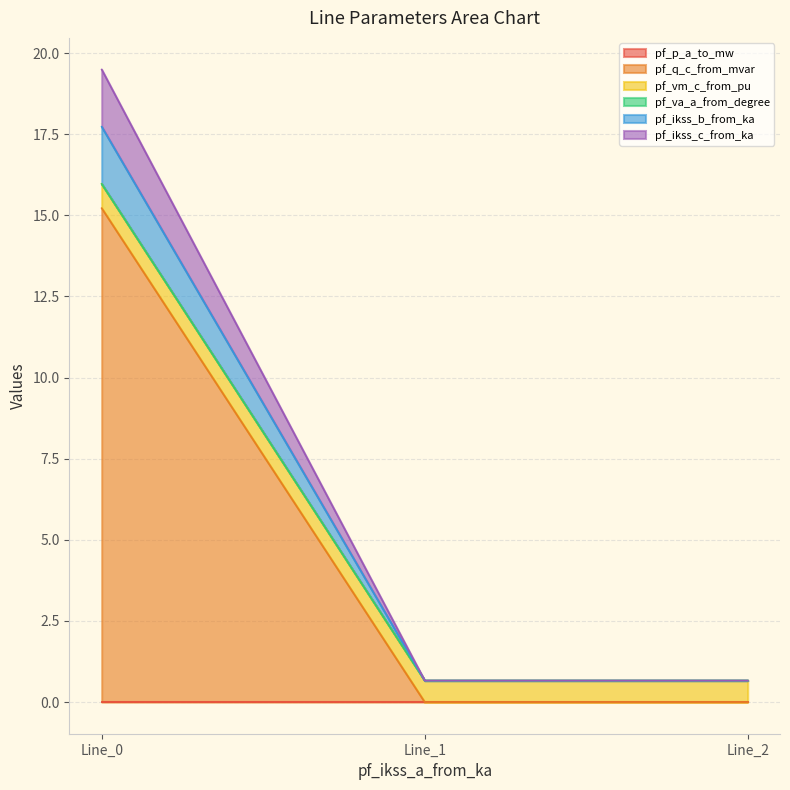

How many categories are shown in the chart?

3